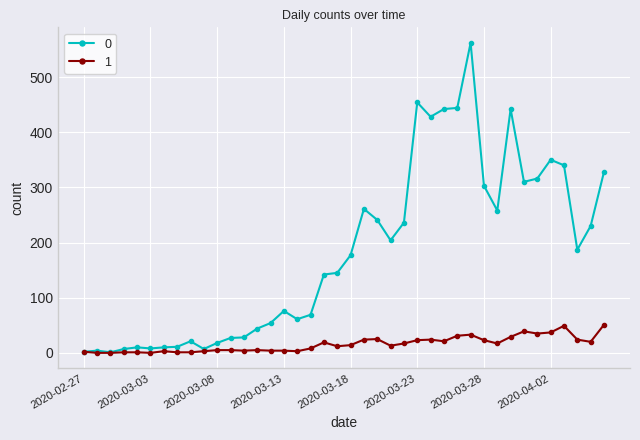

How many categories are shown in the chart?

40